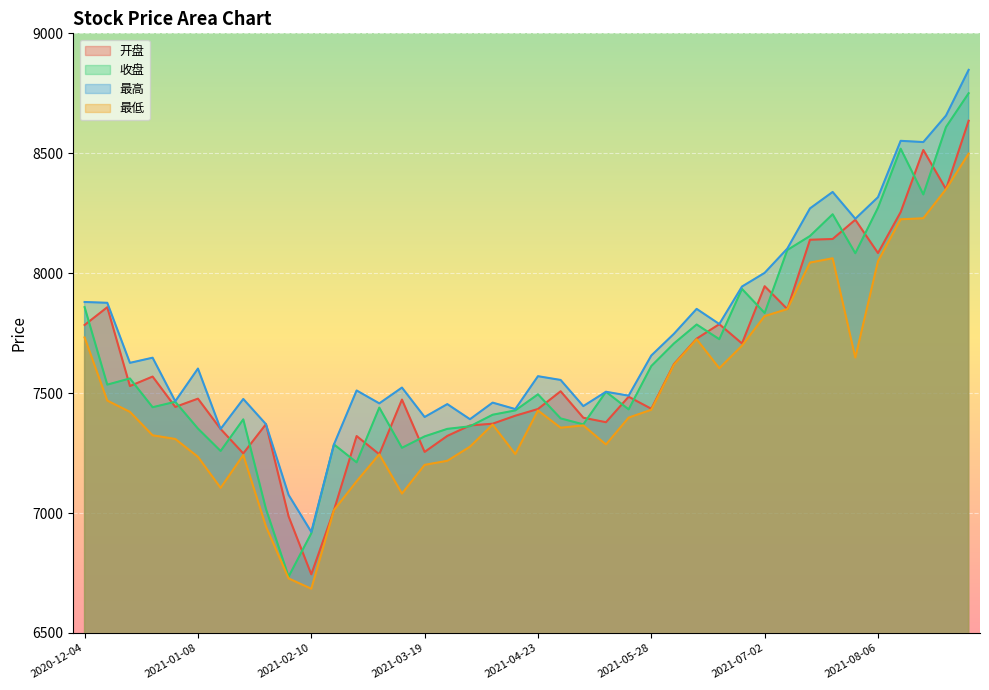

True or false: 开盘 and 最低 cross at least once.

False